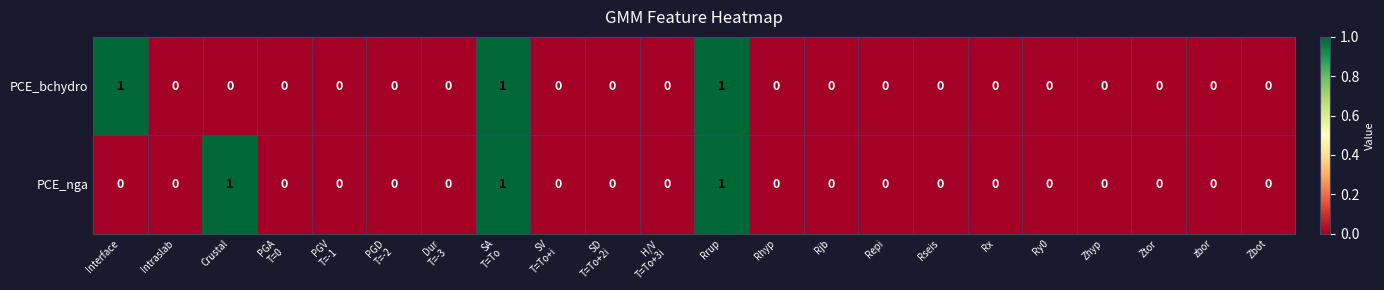

Is it true that PCE_nga equals 0 at Rhyp?

True